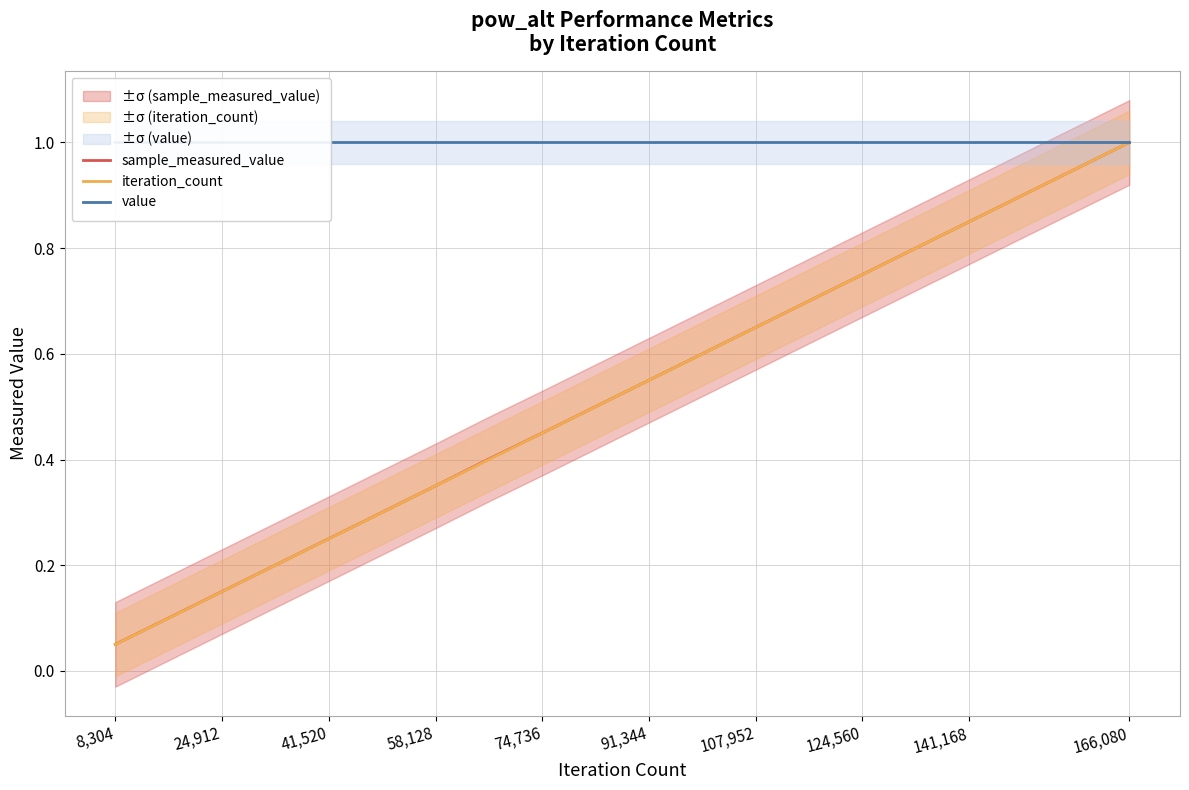

What are all the series names shown in the legend?

sample_measured_value, iteration_count, value